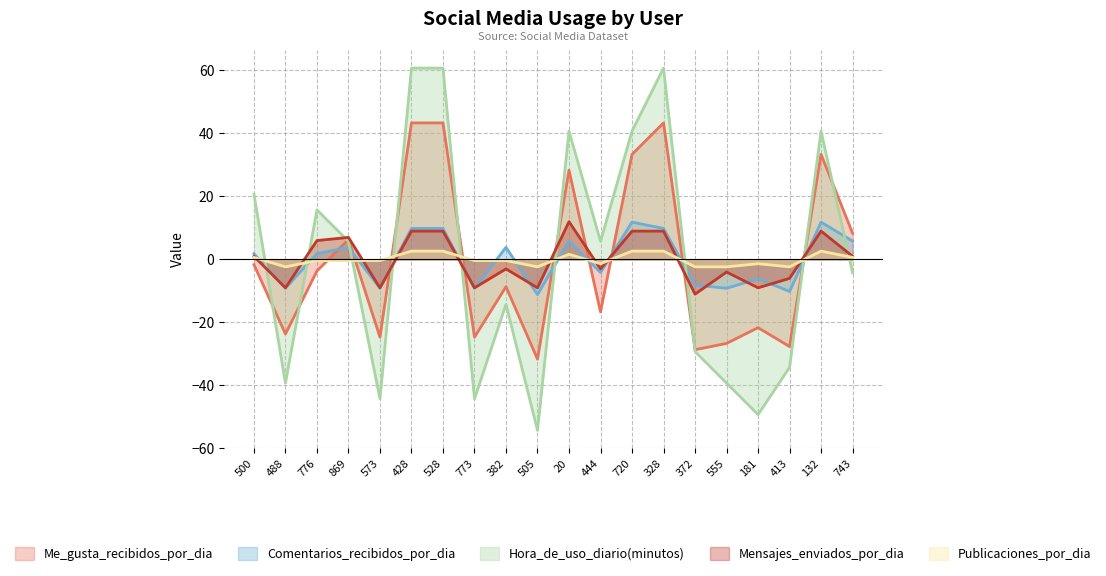

Between which two adjacent categories do Comentarios_recibidos_por_dia and Me_gusta_recibidos_por_dia first intersect?

776 and 869